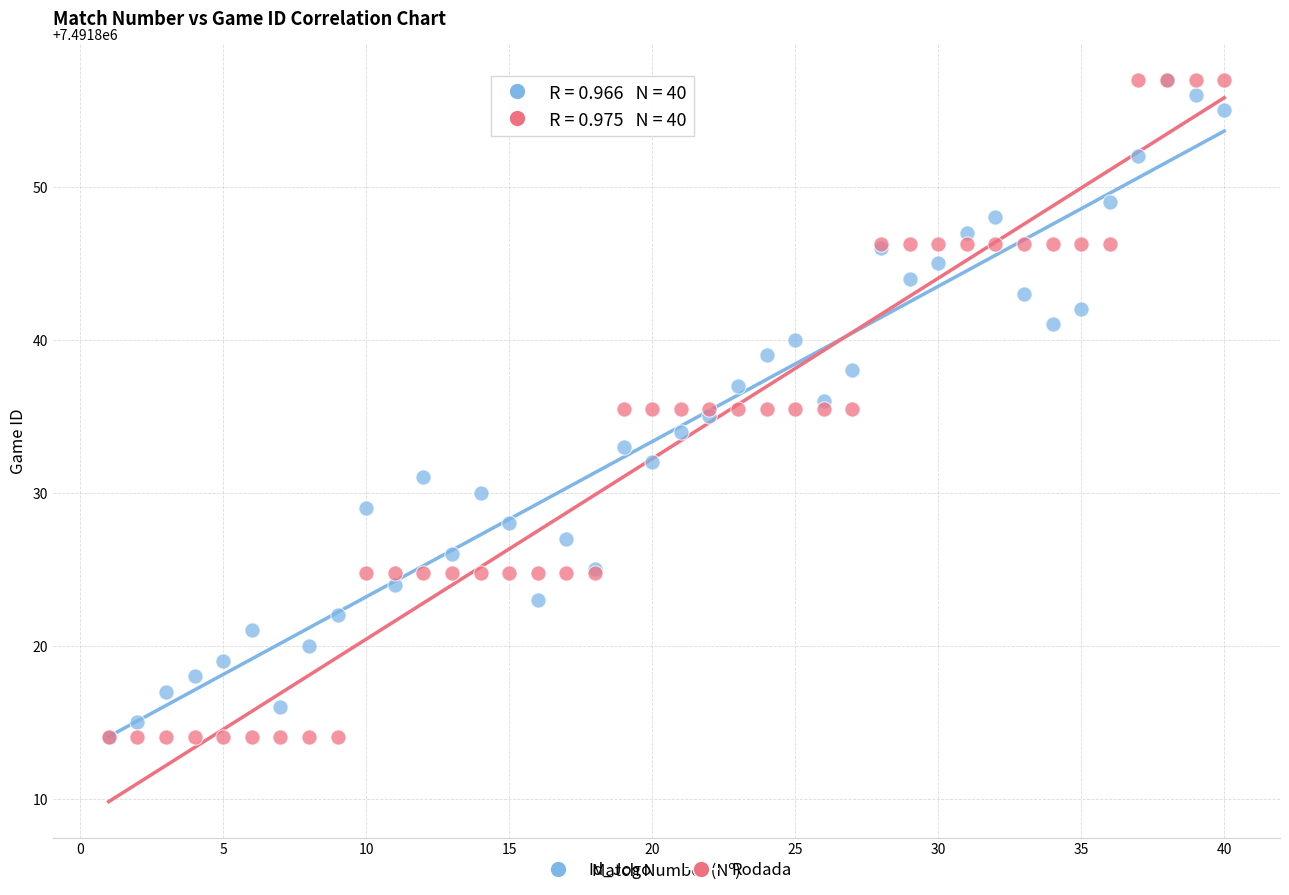

What are all the series names shown in the legend?

Id_Jogo, Rodada